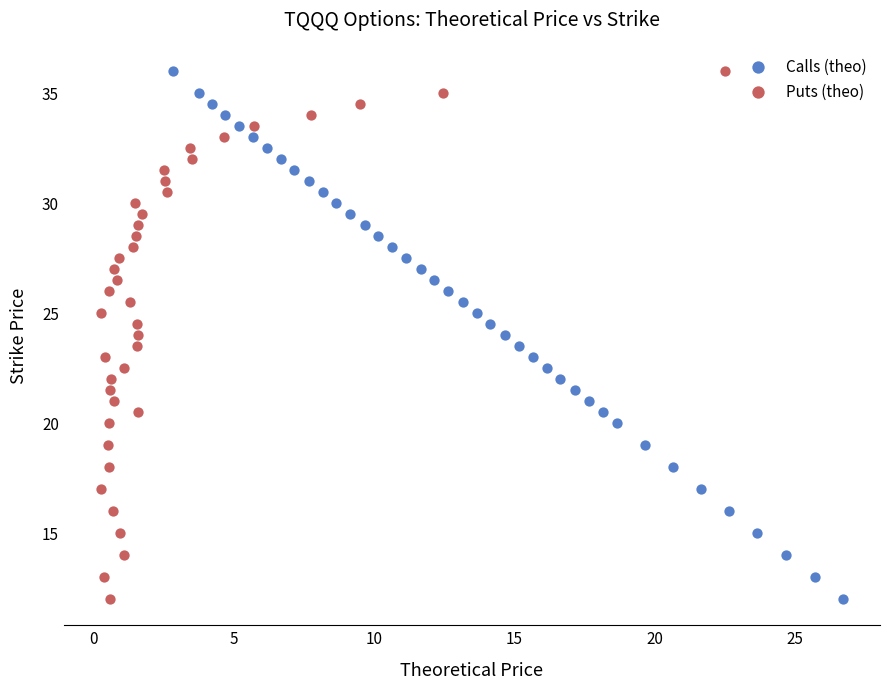

What are all the series names shown in the legend?

Calls (theo), Puts (theo)